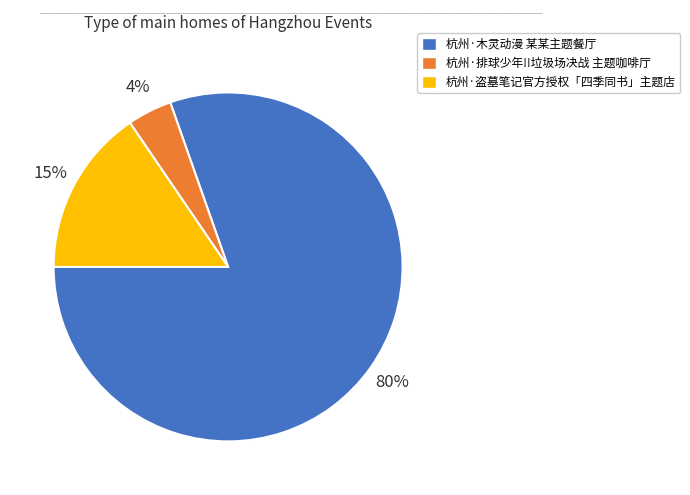

The 杭州·排球少年!!垃圾场决战 主题咖啡厅 slice represents 4% of the pie. True or false?

True